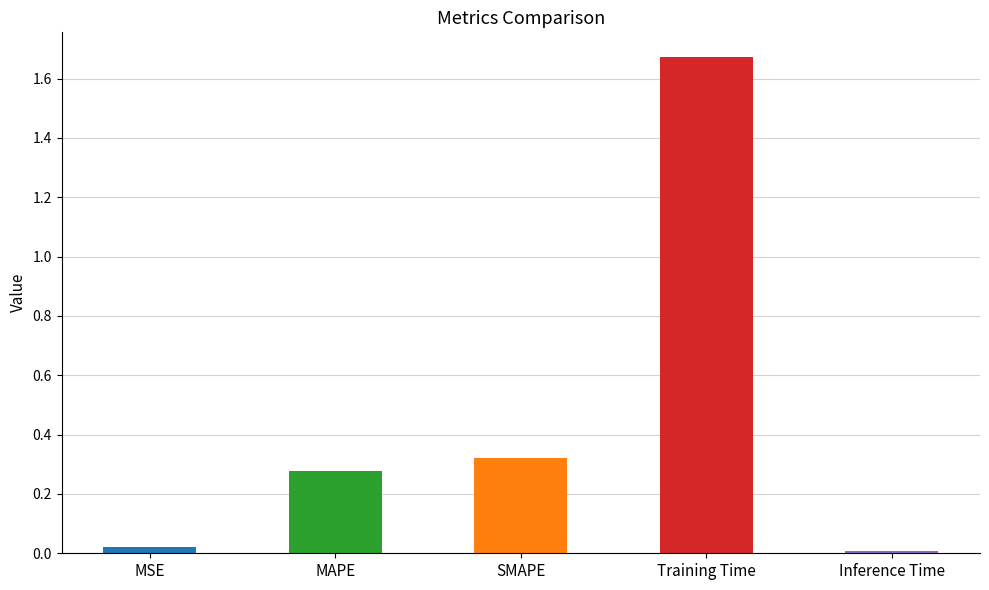

List the labels in order of value, smallest first.

Inference Time, MSE, MAPE, SMAPE, Training Time